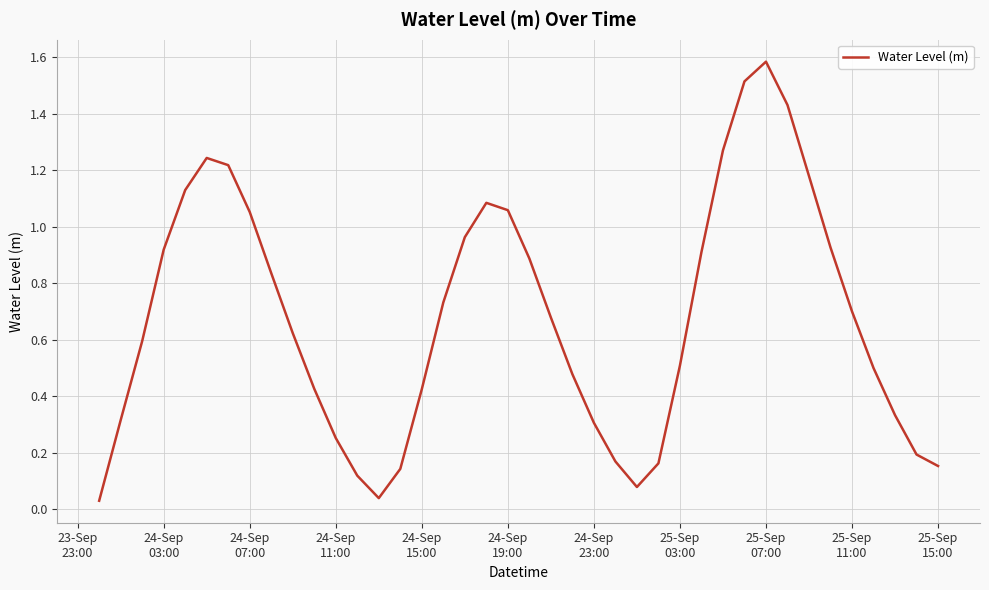

What is the difference between the second highest and minimum values?

1.5